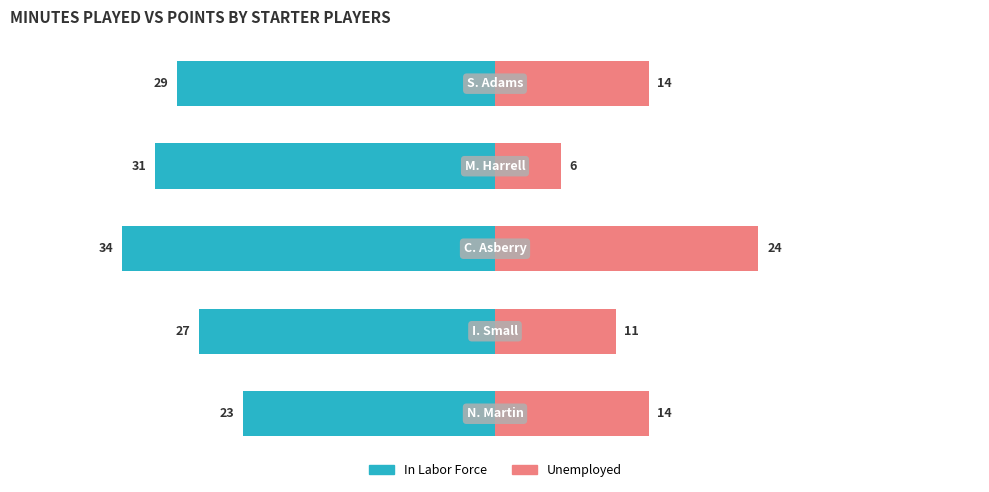

Which series has the widest spread of values?

Unemployed